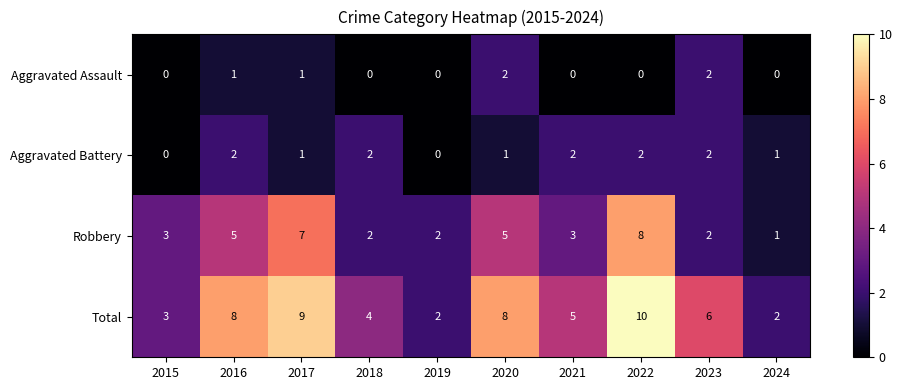

Which series has the largest total across all categories?

Total